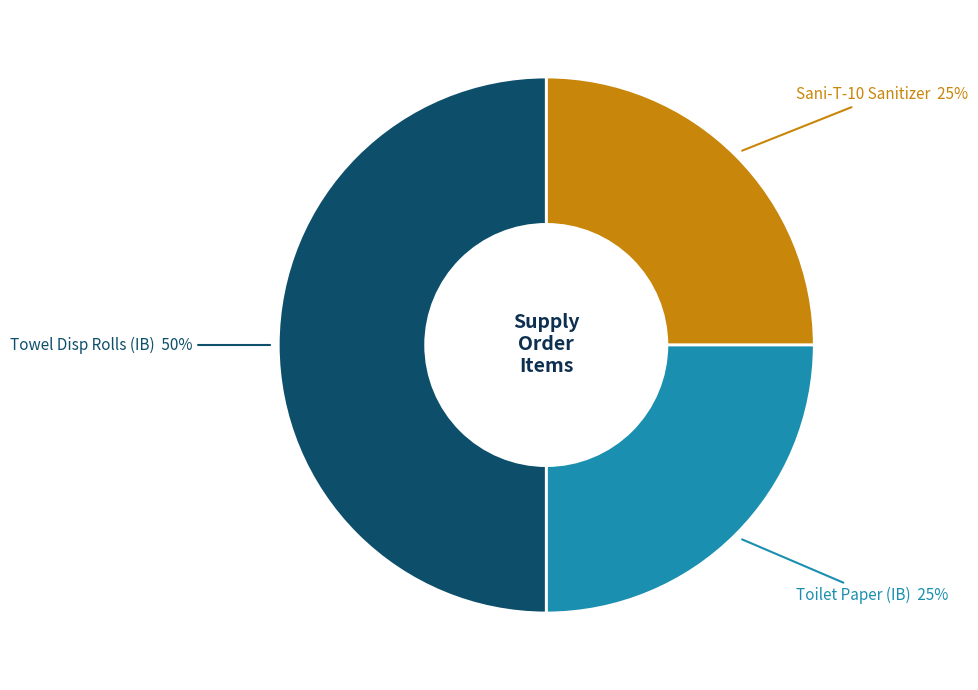

To the nearest percent, what is the average slice percentage?

33%